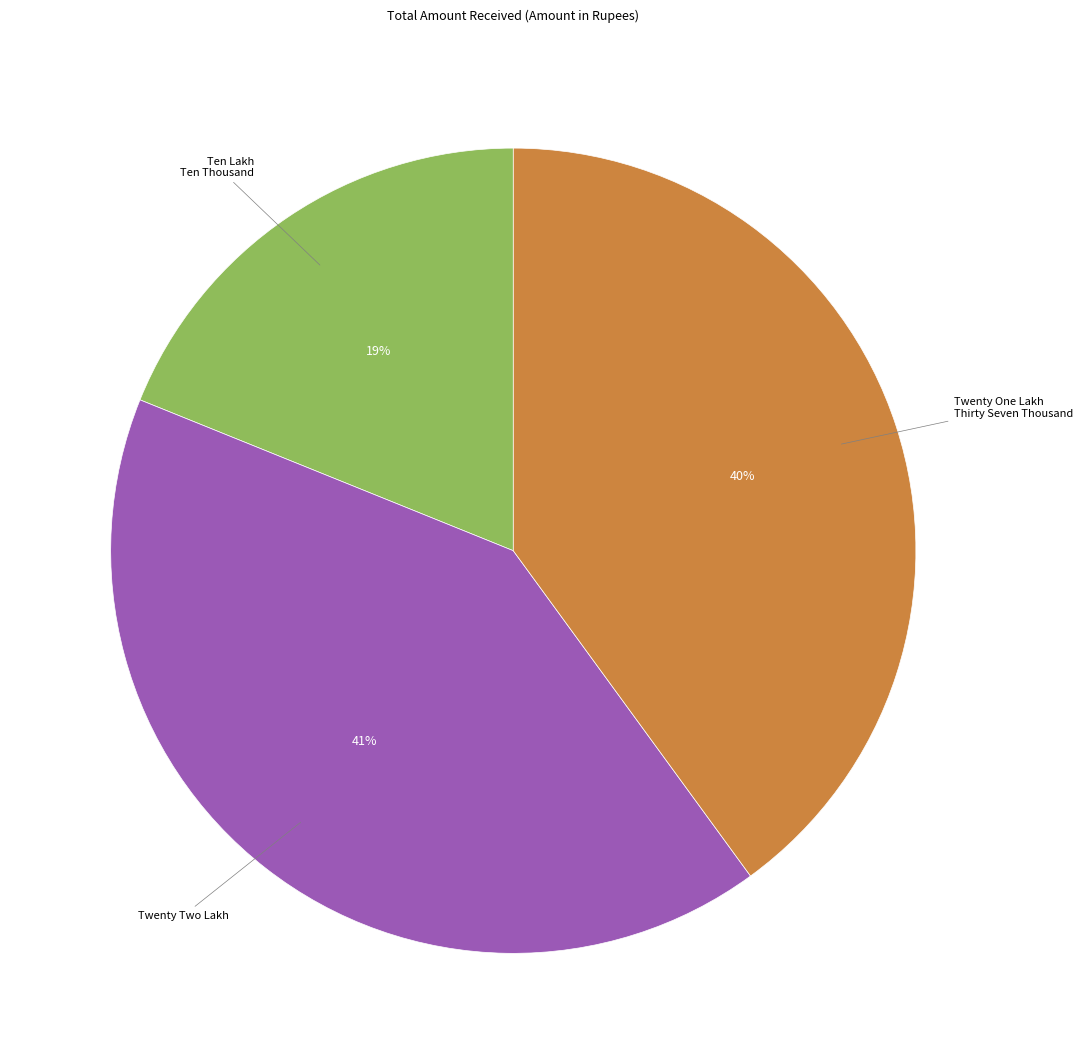

Is there any slice that represents more than half of the pie?

No